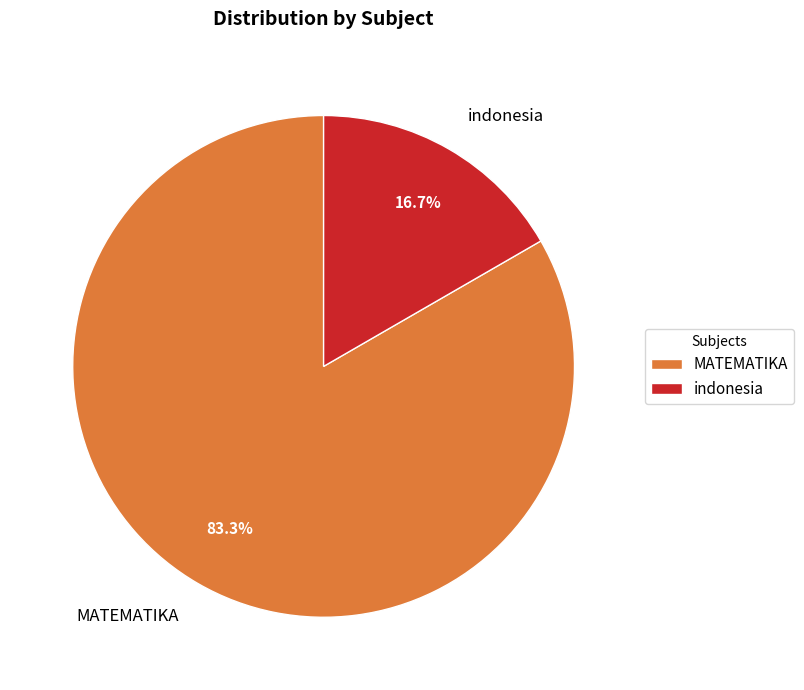

What percentage is the MATEMATIKA slice, to the nearest percent?

83%